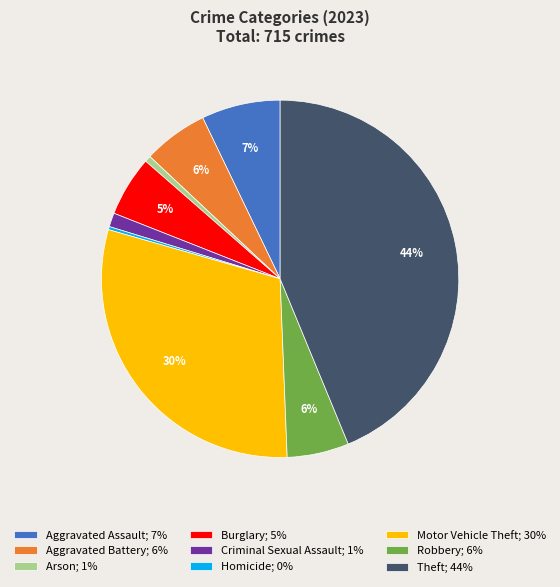

Is it true that Homicide is 0% of the pie?

True